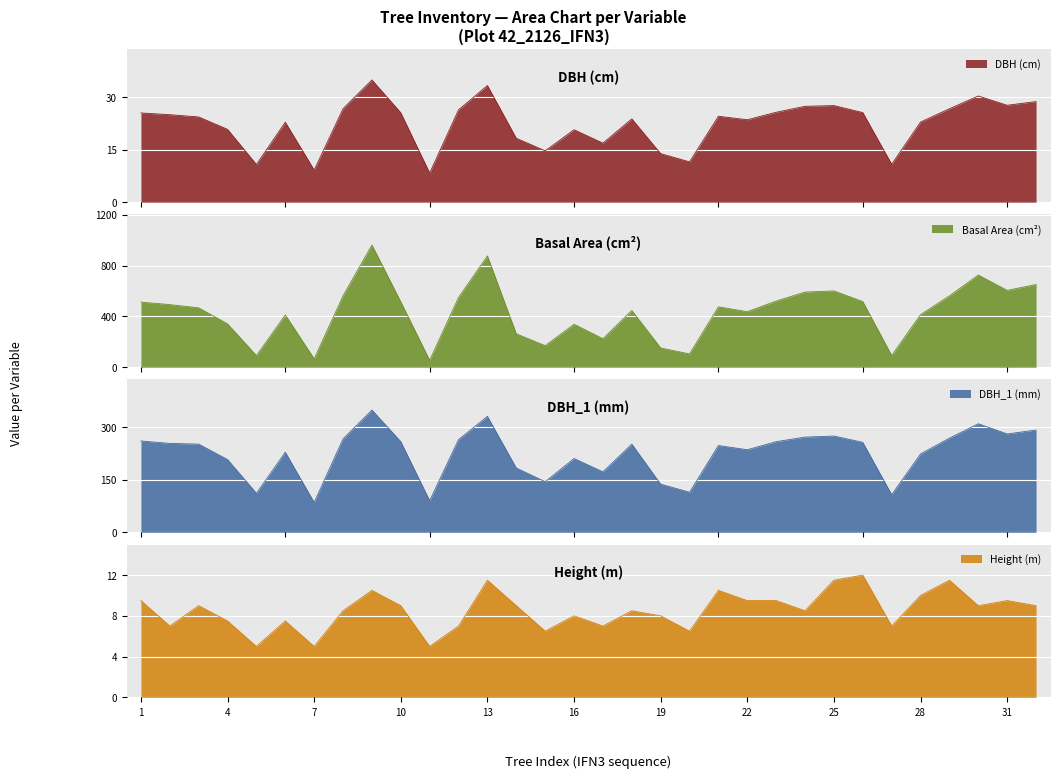

At which label does dbh_1 first exceed 251?

1